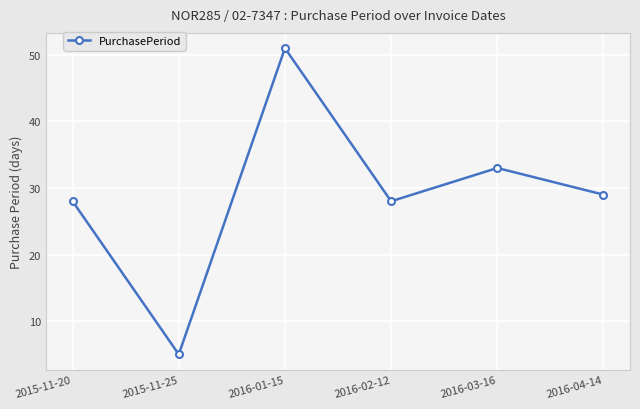

The value at 2015-11-20 is 28. True or false?

True